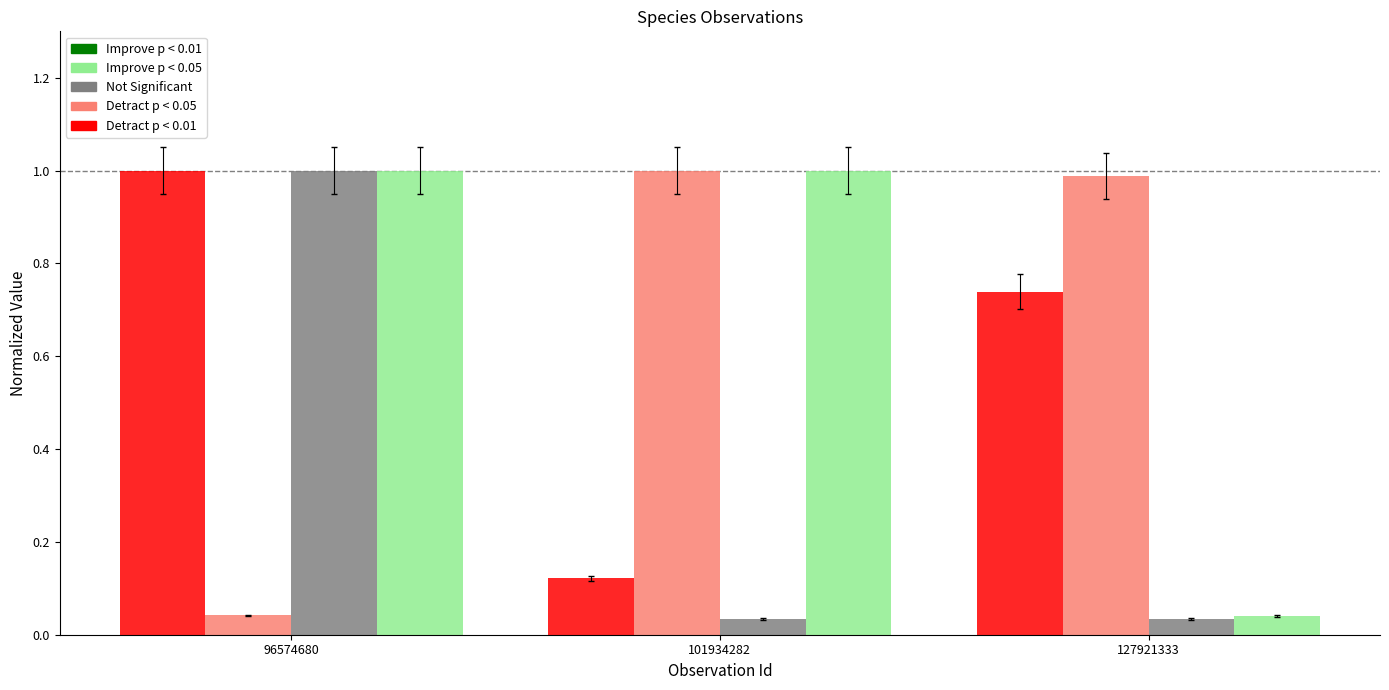

What is the spread (max minus min) of values at 96574680?

1.0